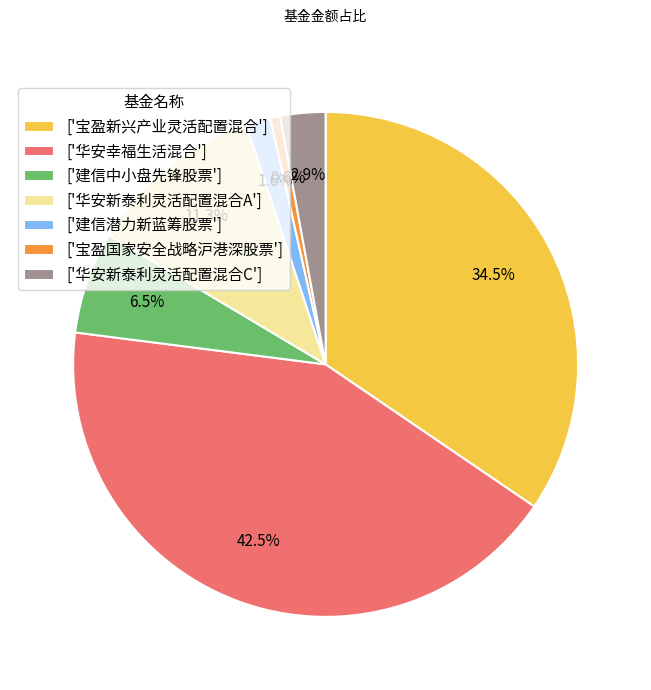

Which slice is the smallest?

['宝盈国家安全战略沪港深股票']